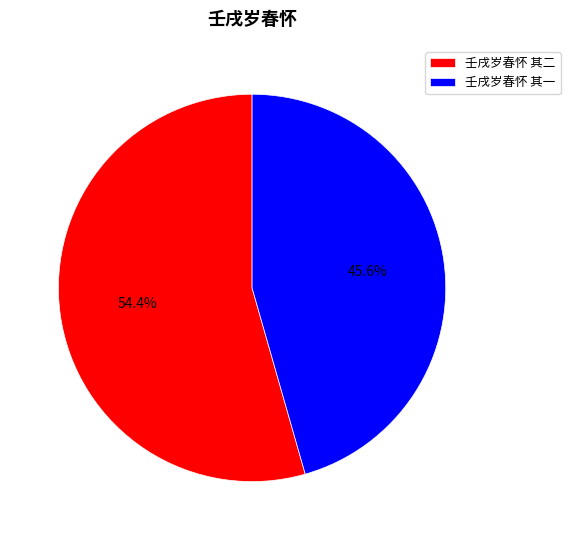

To the nearest percent, what is the combined percentage of 壬戌岁春怀 其二 and 壬戌岁春怀 其一?

100%